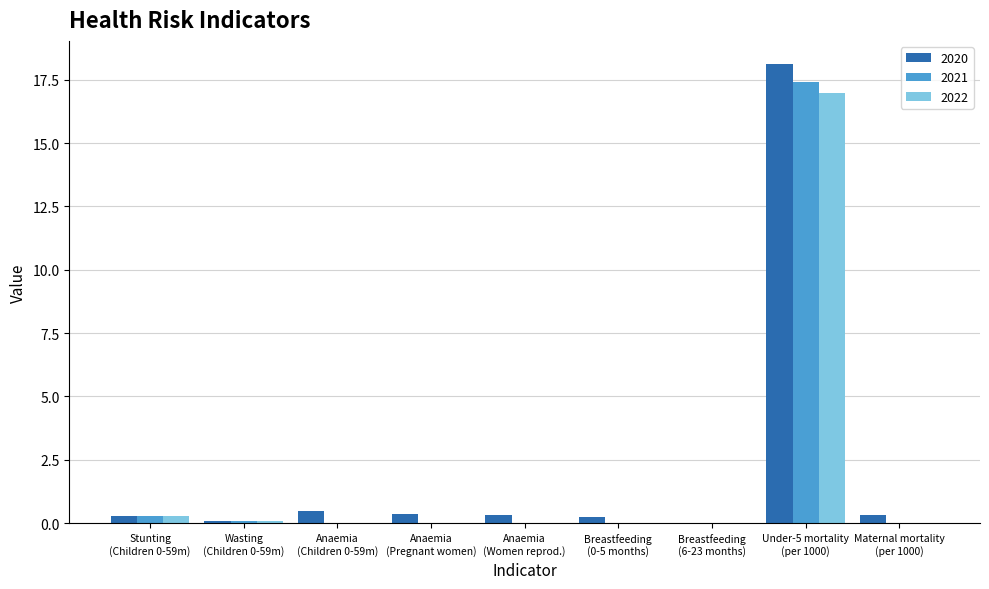

What is the sum of all 2021 values?

17.8